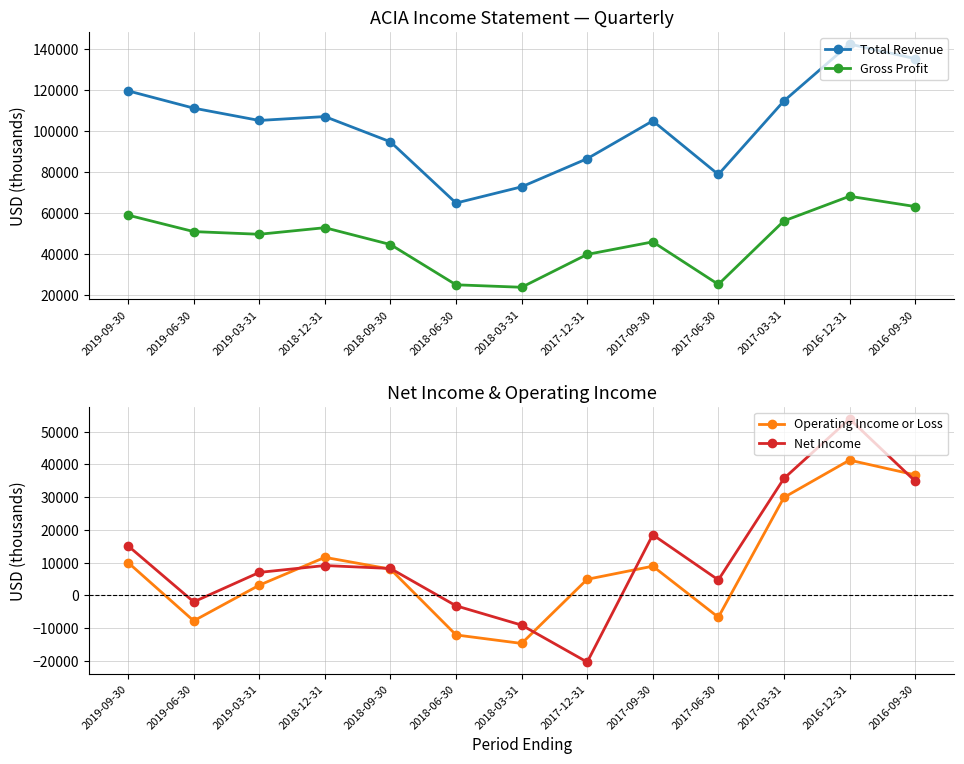

Reading left to right, extract all data points from this chart.

Total Revenue: 119600	111200	105200	107100	94800	65000	72900	86600	105000	78900	114700	142400	135300
Gross Profit: 59100	51100	49800	53000	44800	25200	24000	40000	46100	25400	56300	68300	63300
Operating Income or Loss: 10000	-7800	3100	11600	8000	-12100	-14700	4900	8900	-6700	29900	41300	36800
Net Income: 15100	-2000	7000	9100	8200	-3200	-9100	-20400	18500	4700	35700	53900	34900